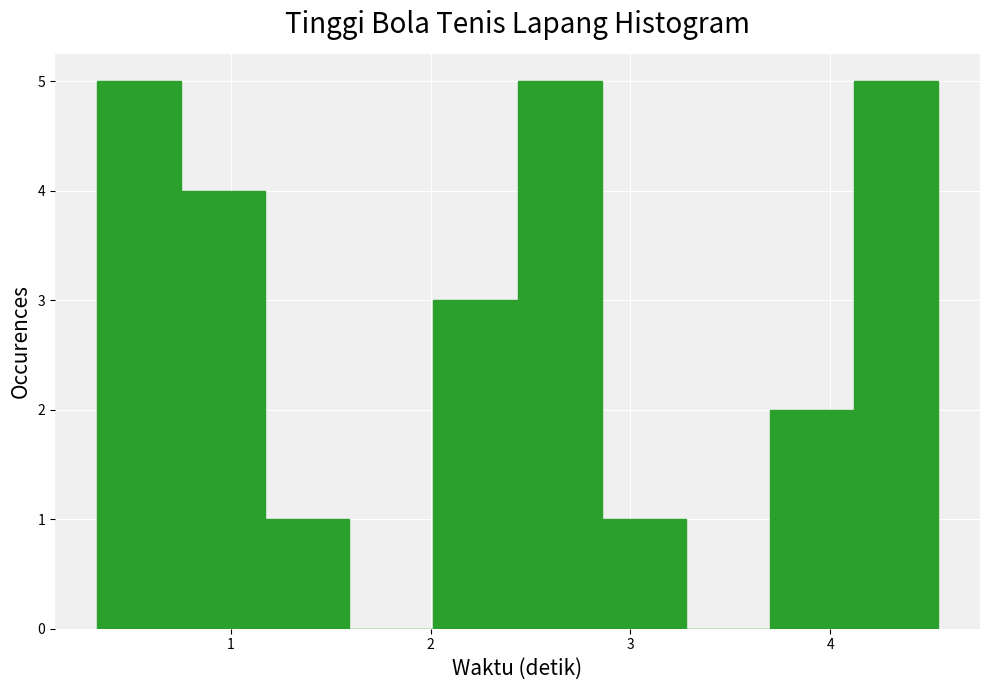

Reading left to right, list every bar in this chart as the range it spans on the x-axis followed by its height. Neither the bar edges nor the heights are printed on the chart, so give them approximately, as read against the axes.

0.3 to 0.8: 5
0.8 to 1.2: 4
1.2 to 1.6: 1
1.6 to 2.0: 0
2.0 to 2.4: 3
2.4 to 2.9: 5
2.9 to 3.3: 1
3.3 to 3.7: 0
3.7 to 4.1: 2
4.1 to 4.5: 5